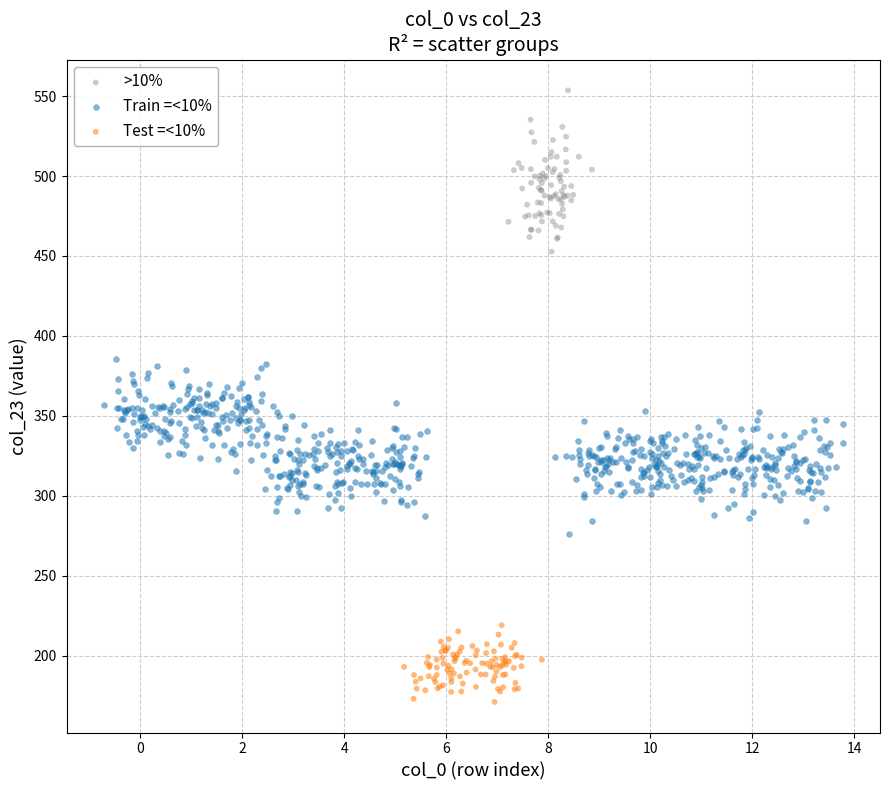

Which series reaches the maximum Y coordinate?

>10%